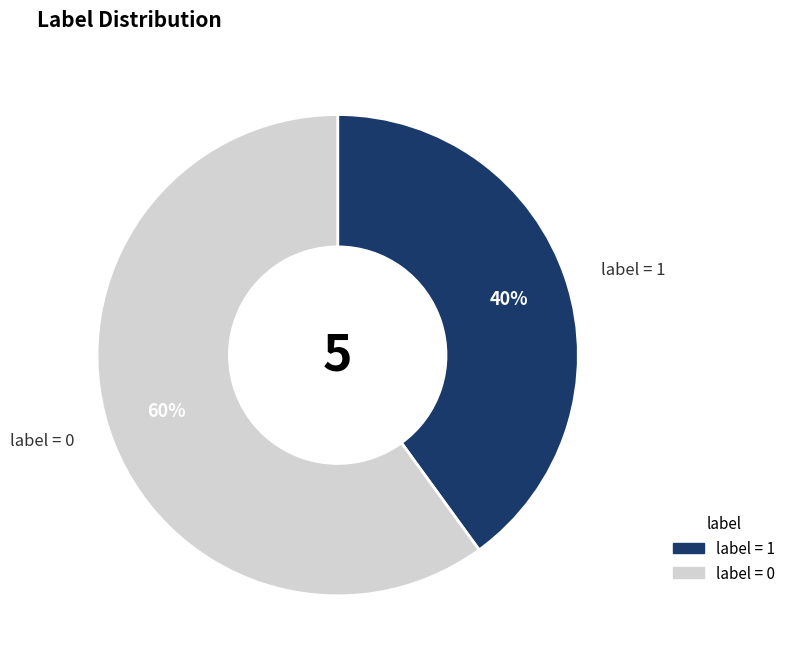

Is there any slice that represents more than half of the pie?

Yes